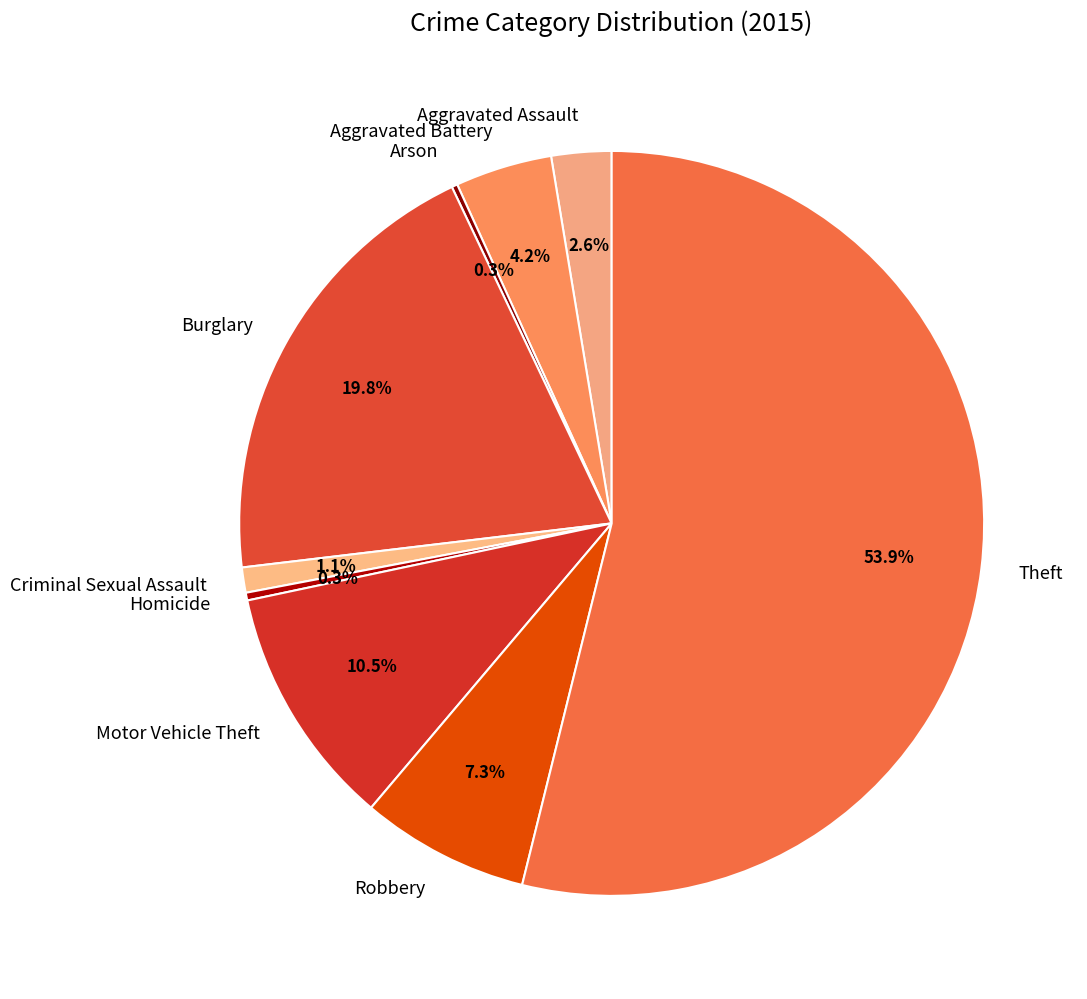

Does Theft account for over 50% of the chart?

Yes